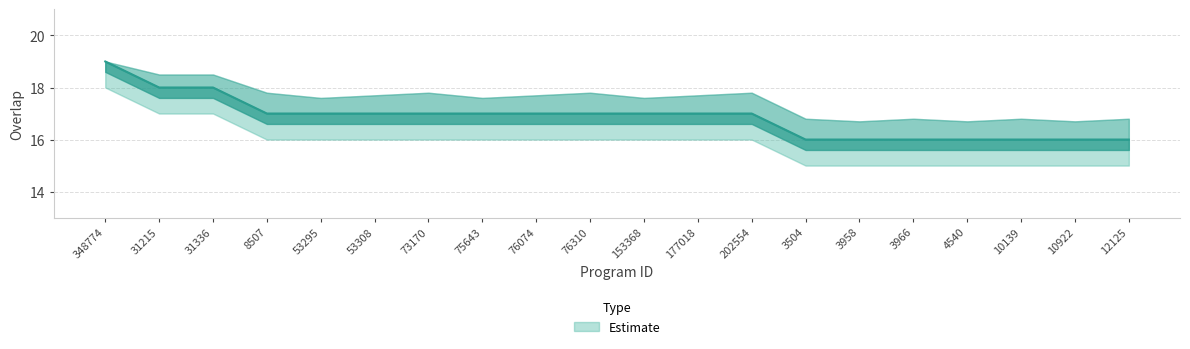

How many series are shown in this chart?

1